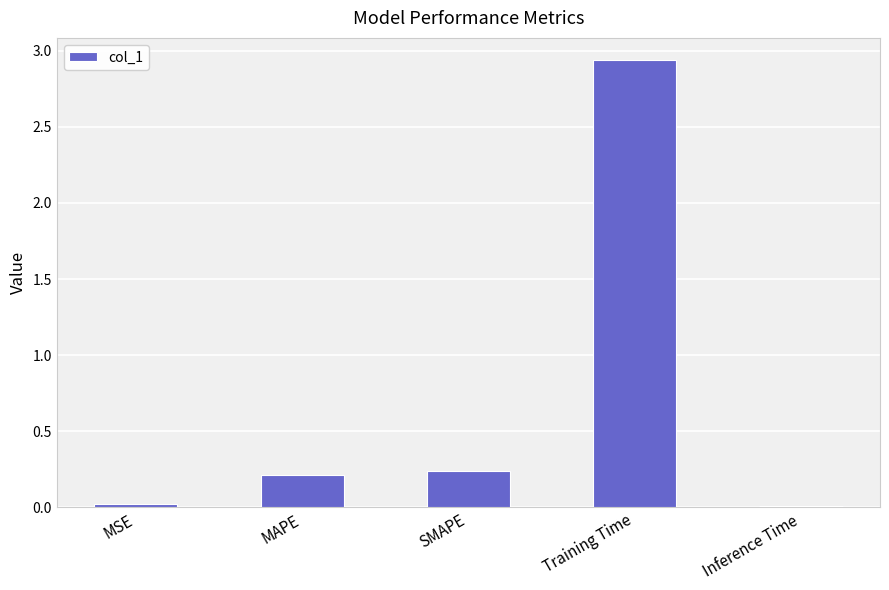

The value at SMAPE is 0.1. True or false?

False